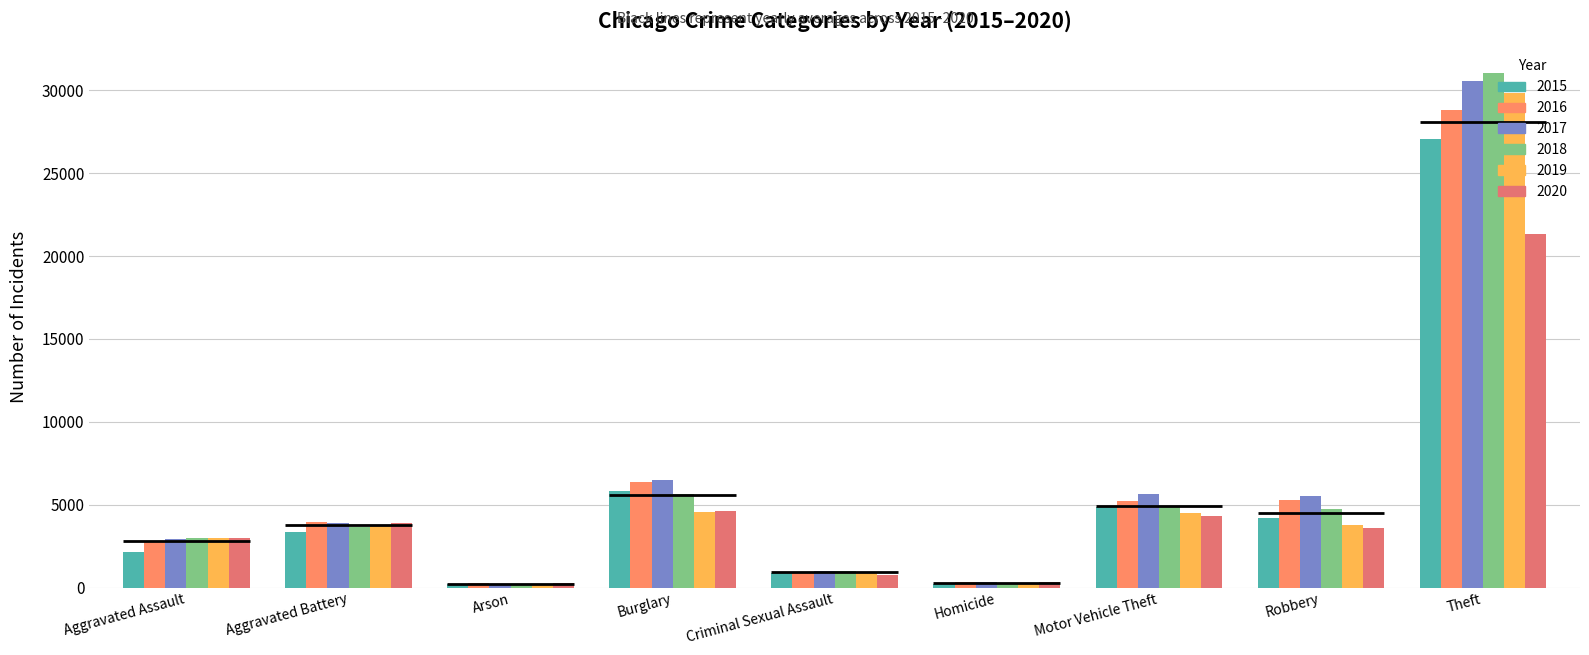

What is the average value of the 2020 series?

4680